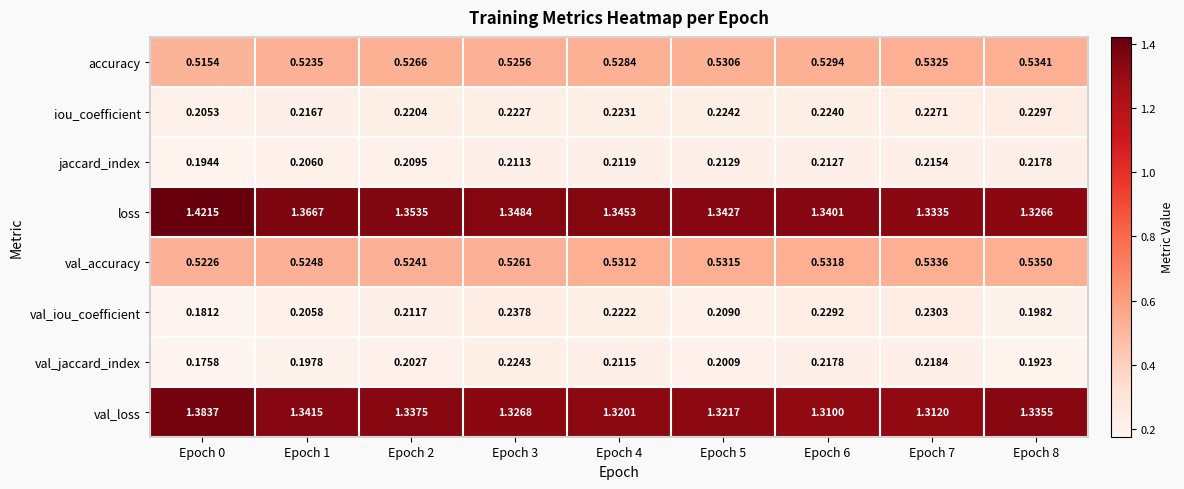

What is the total value across all series at Epoch 8?

4.6